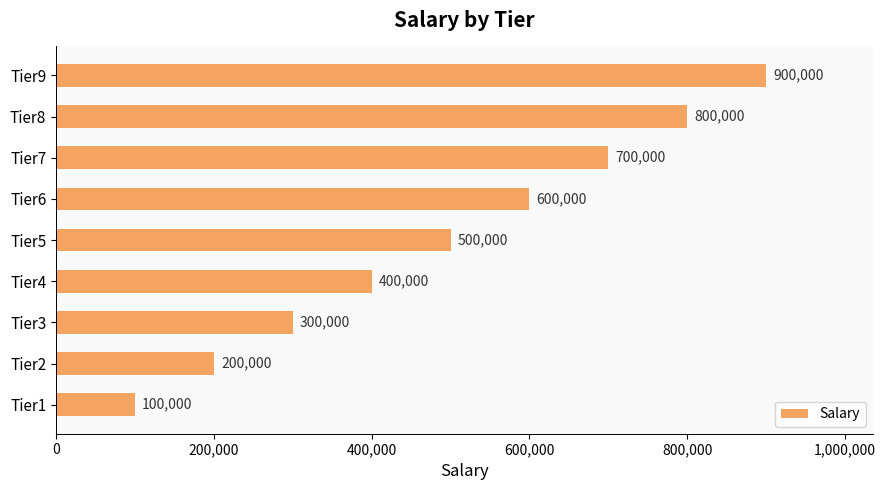

What is the average value?

500000